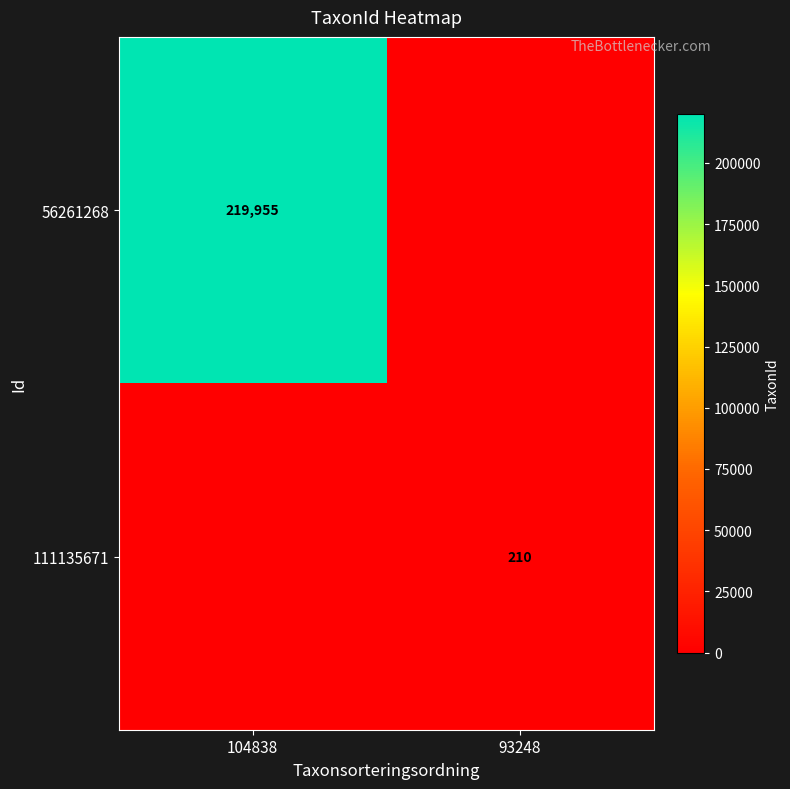

Which has a higher value, 93248 or 104838?

104838